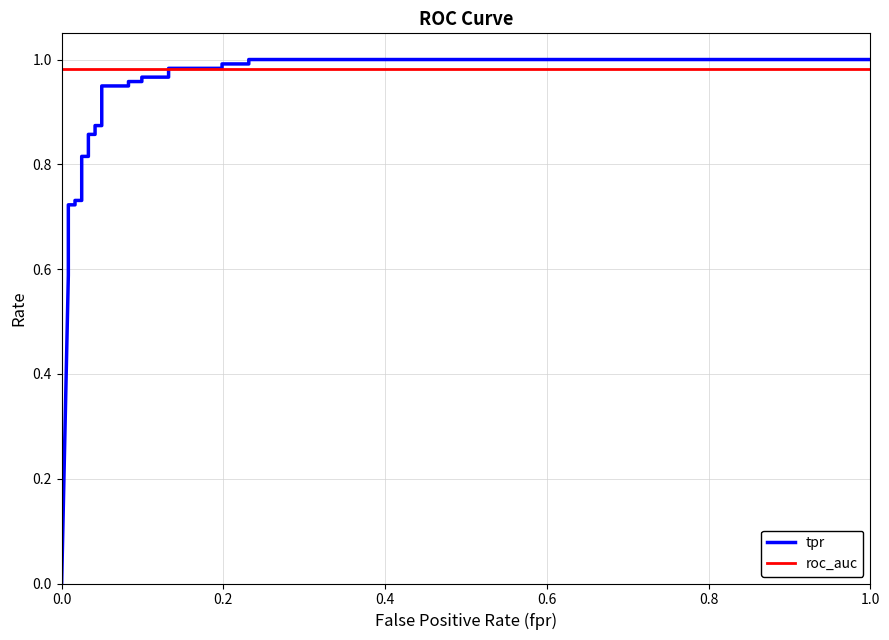

How many times do roc_auc and tpr cross each other?

1